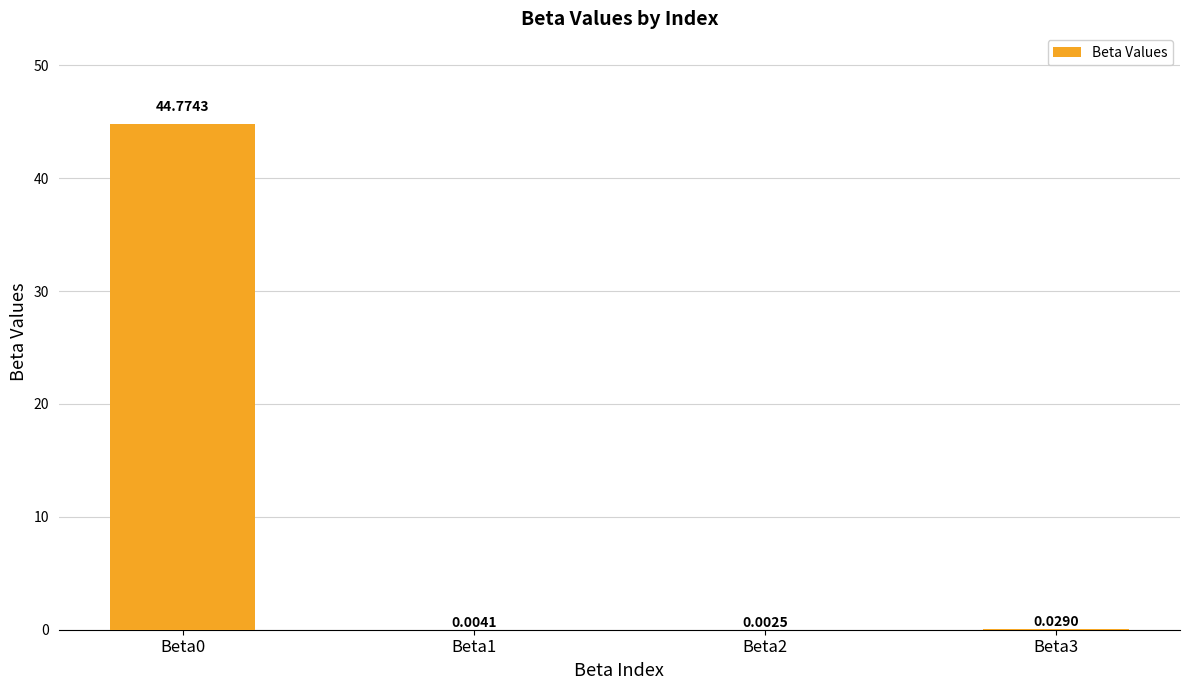

What is the maximum value shown in the chart?

44.8